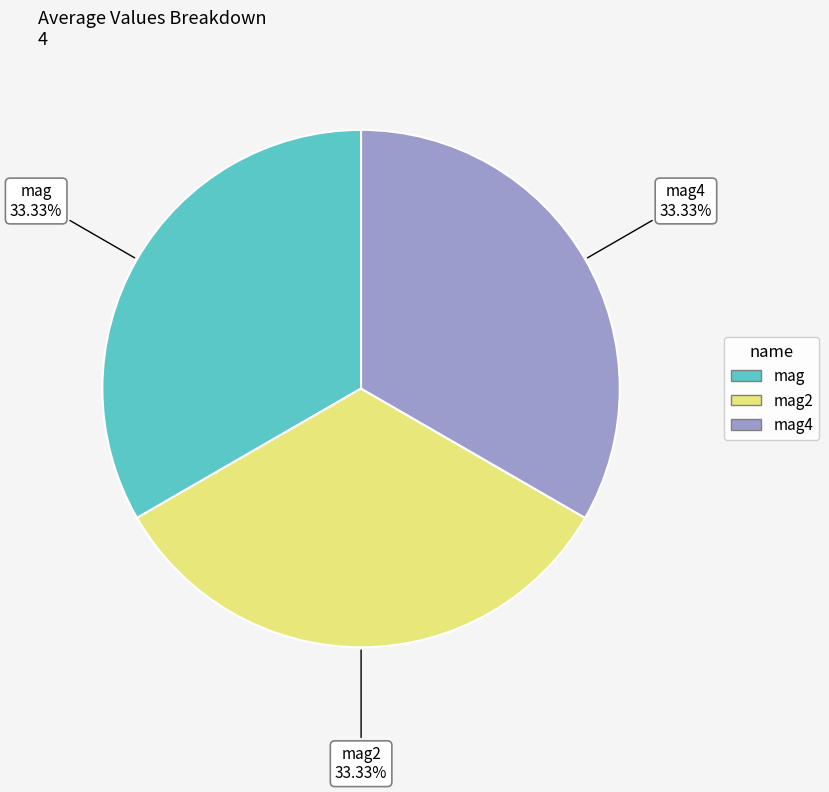

Is there any slice that represents more than half of the pie?

No